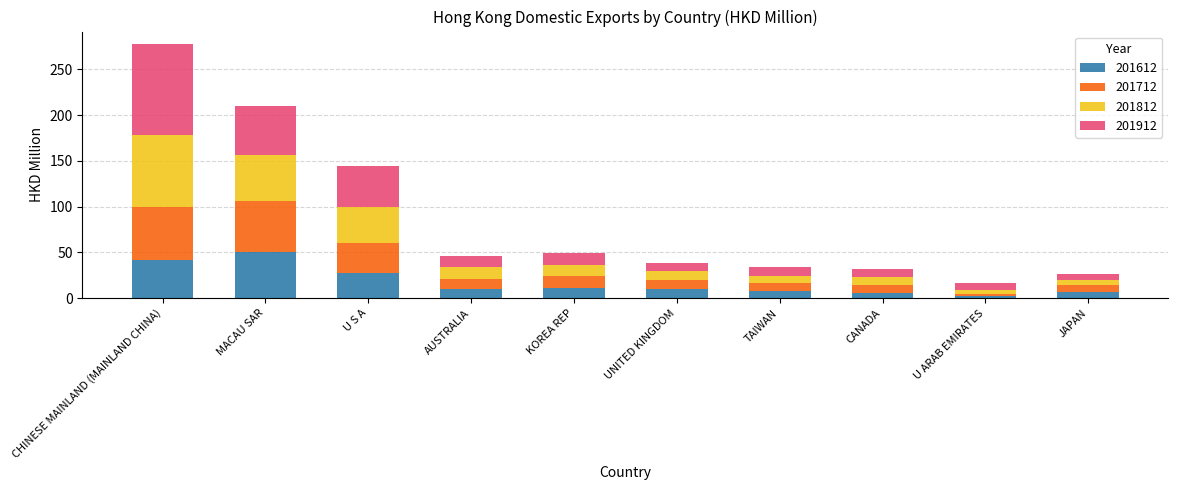

What is the total value across all series at TAIWAN?

33.7